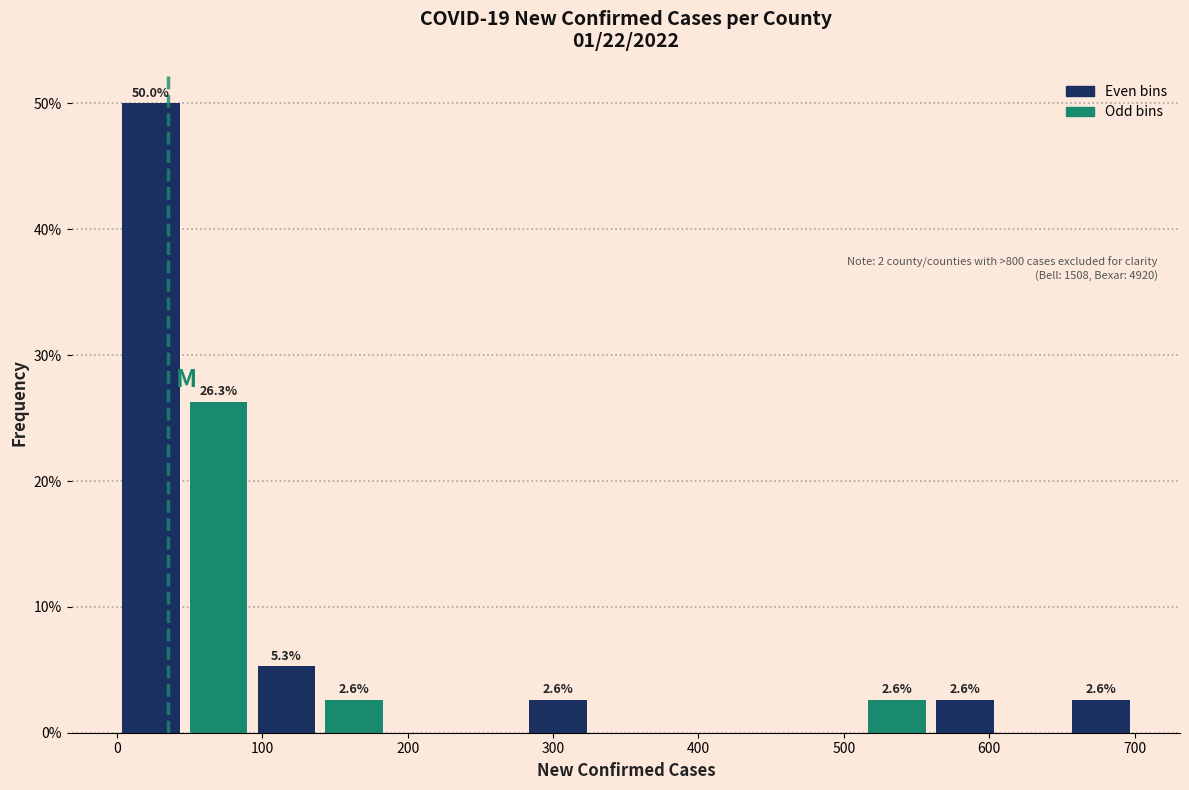

Which range on the x-axis has the tallest bar?

0 to 50